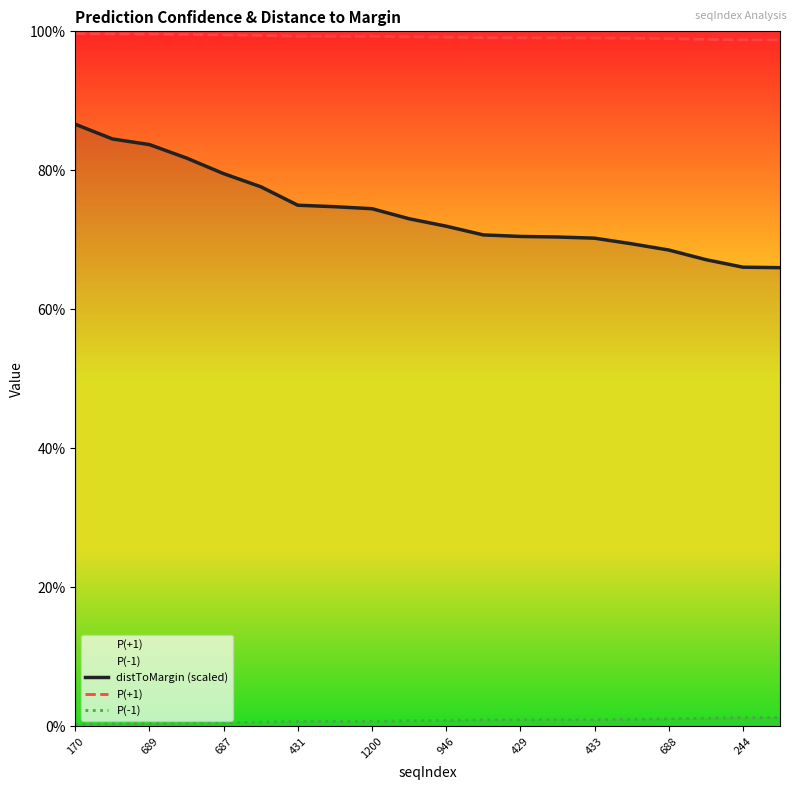

True or false: distToMargin (scaled) and P(+1) intersect in this chart.

False